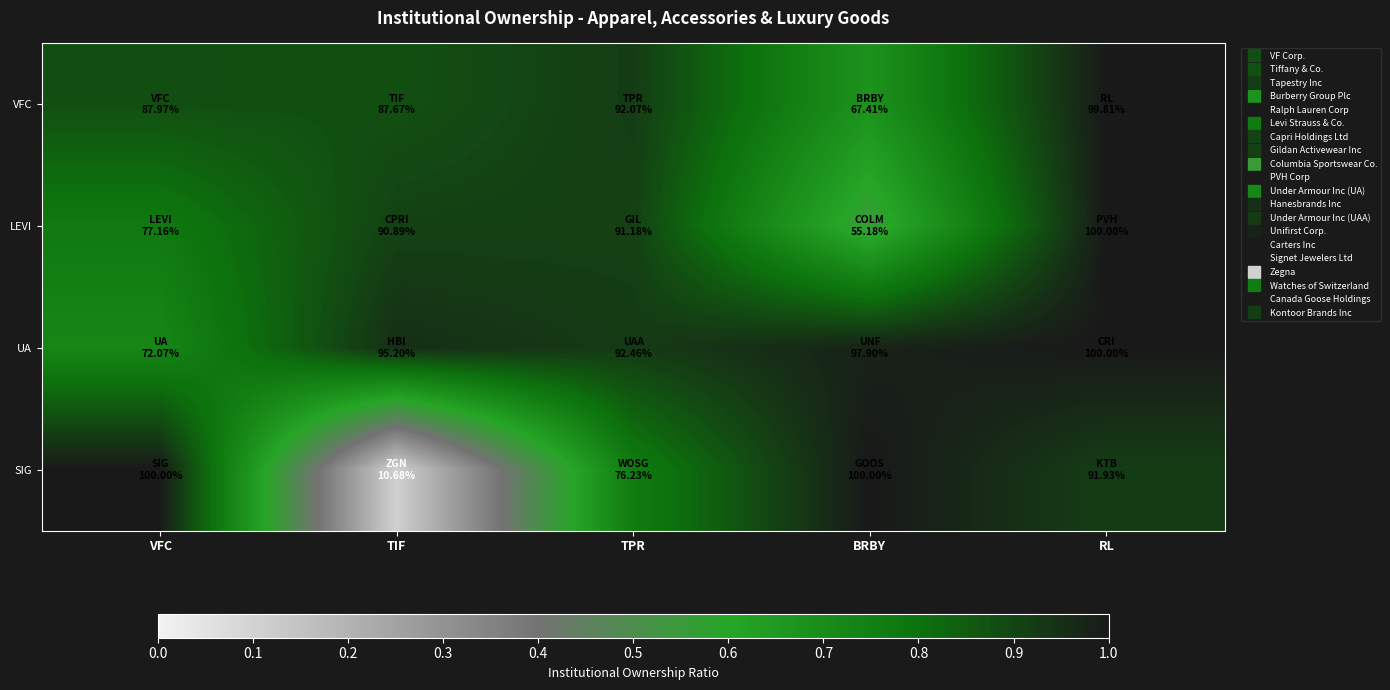

Reading left to right, list all the values displayed in this chart.

VFC: VFC=0.9	TIF=0.9	TPR=0.9	BRBY=0.7	RL=1.0
LEVI: VFC=0.8	TIF=0.9	TPR=0.9	BRBY=0.6	RL=1.0
UA: VFC=0.7	TIF=1.0	TPR=0.9	BRBY=1.0	RL=1.0
SIG: VFC=1.0	TIF=0.1	TPR=0.8	BRBY=1.0	RL=0.9